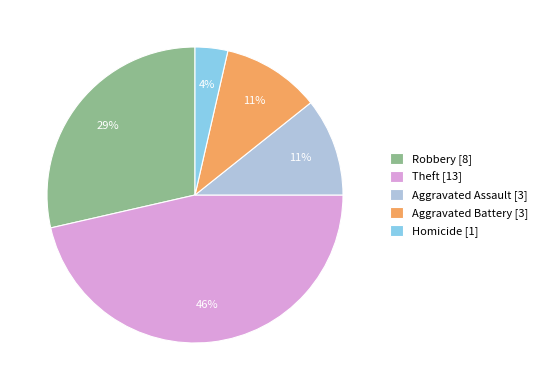

Count the number of slices in the pie.

5